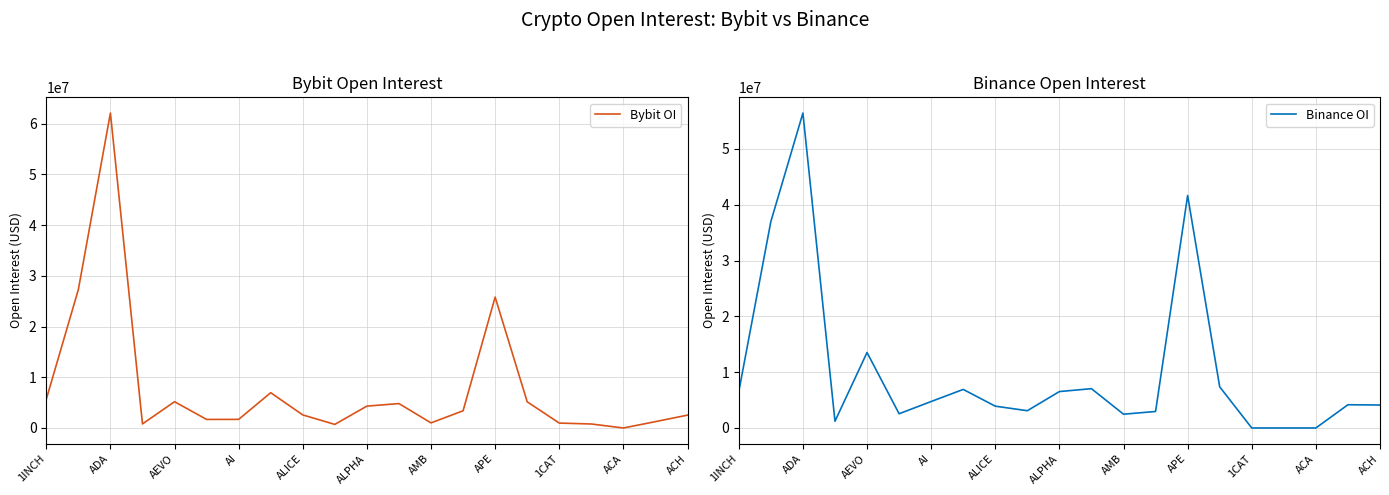

List the series in order of their peak value, lowest first.

Binance OI, Bybit OI